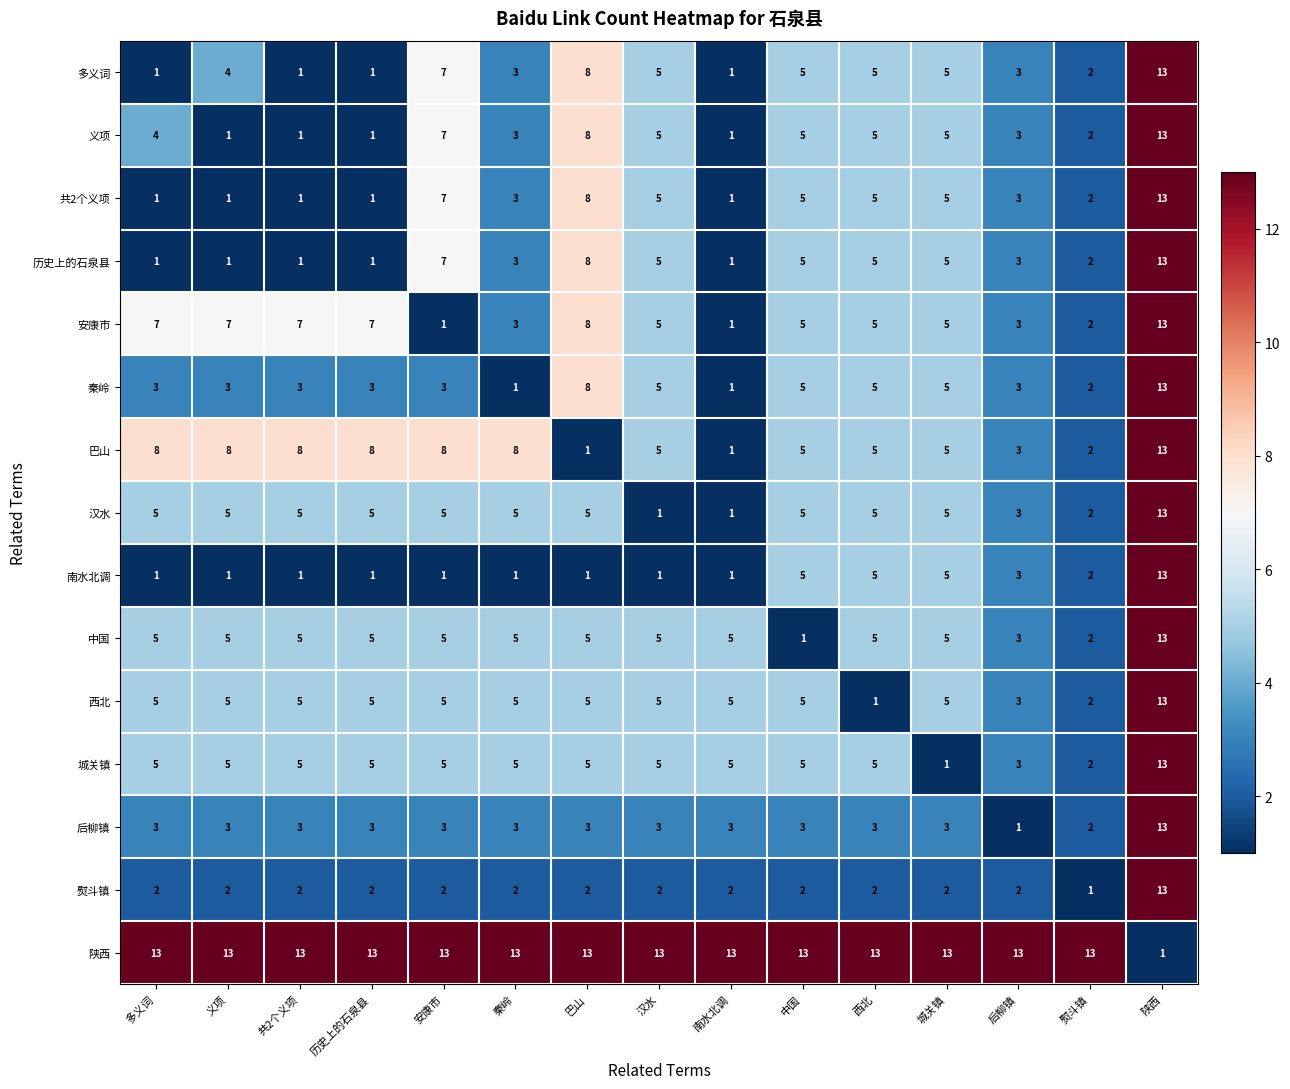

At how many categories does at least one series exceed 2?

15